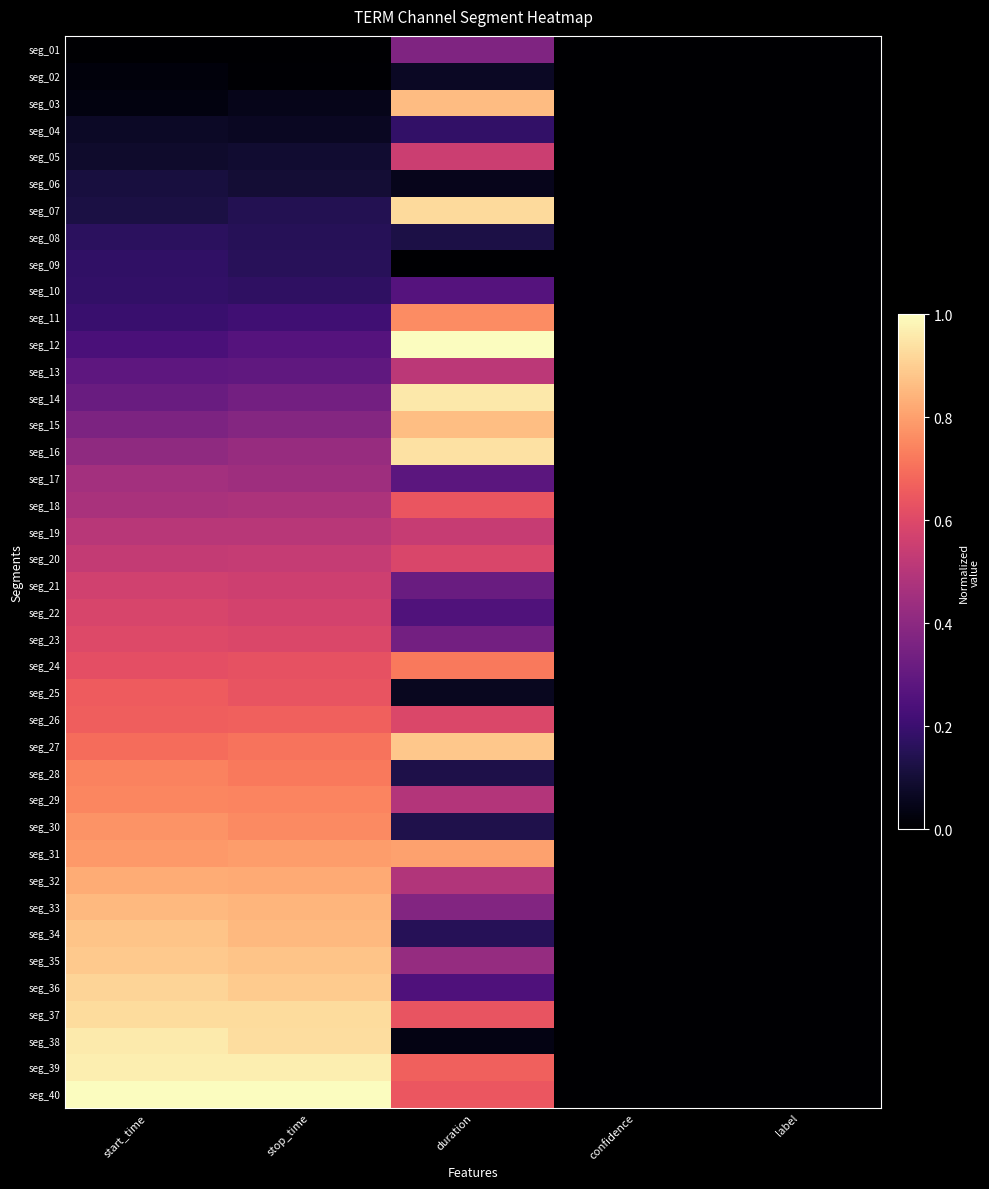

At which category does the chart reach its peak across all series?

duration